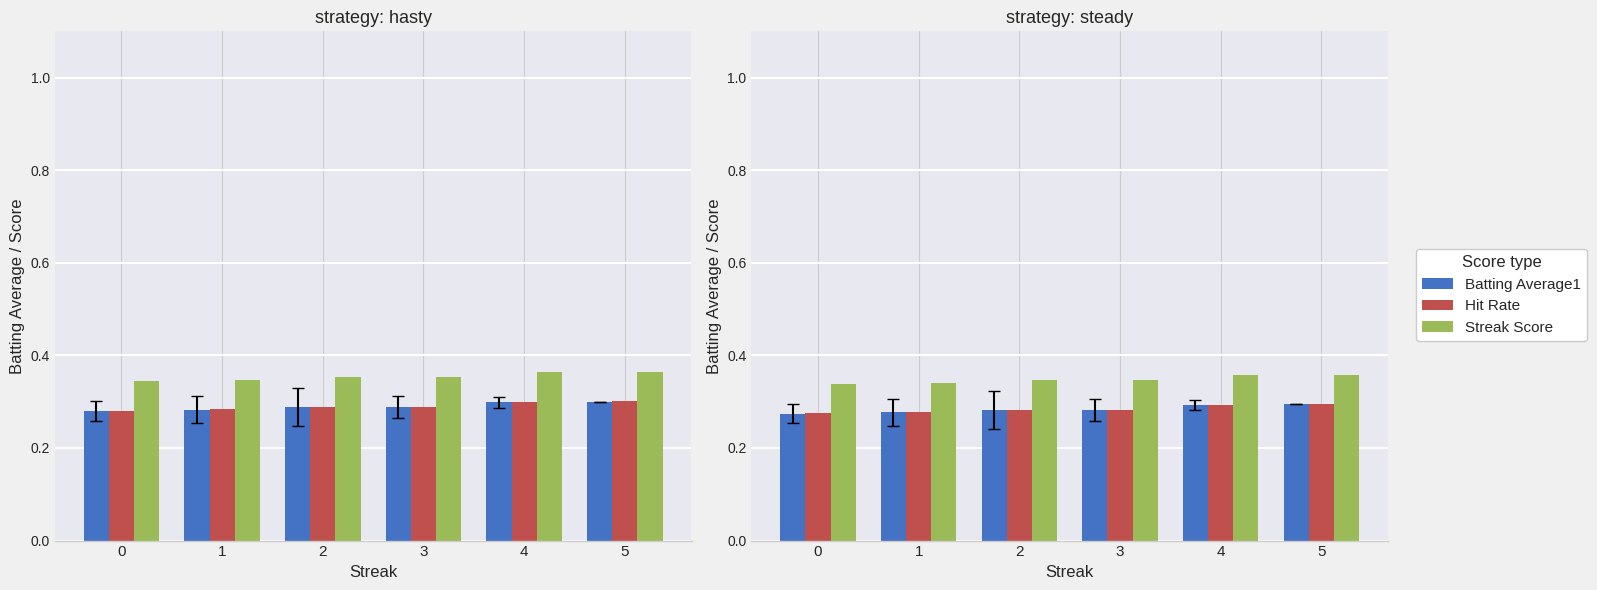

What is the value of the Hit Rate bar at the 2nd from the left?

0.3